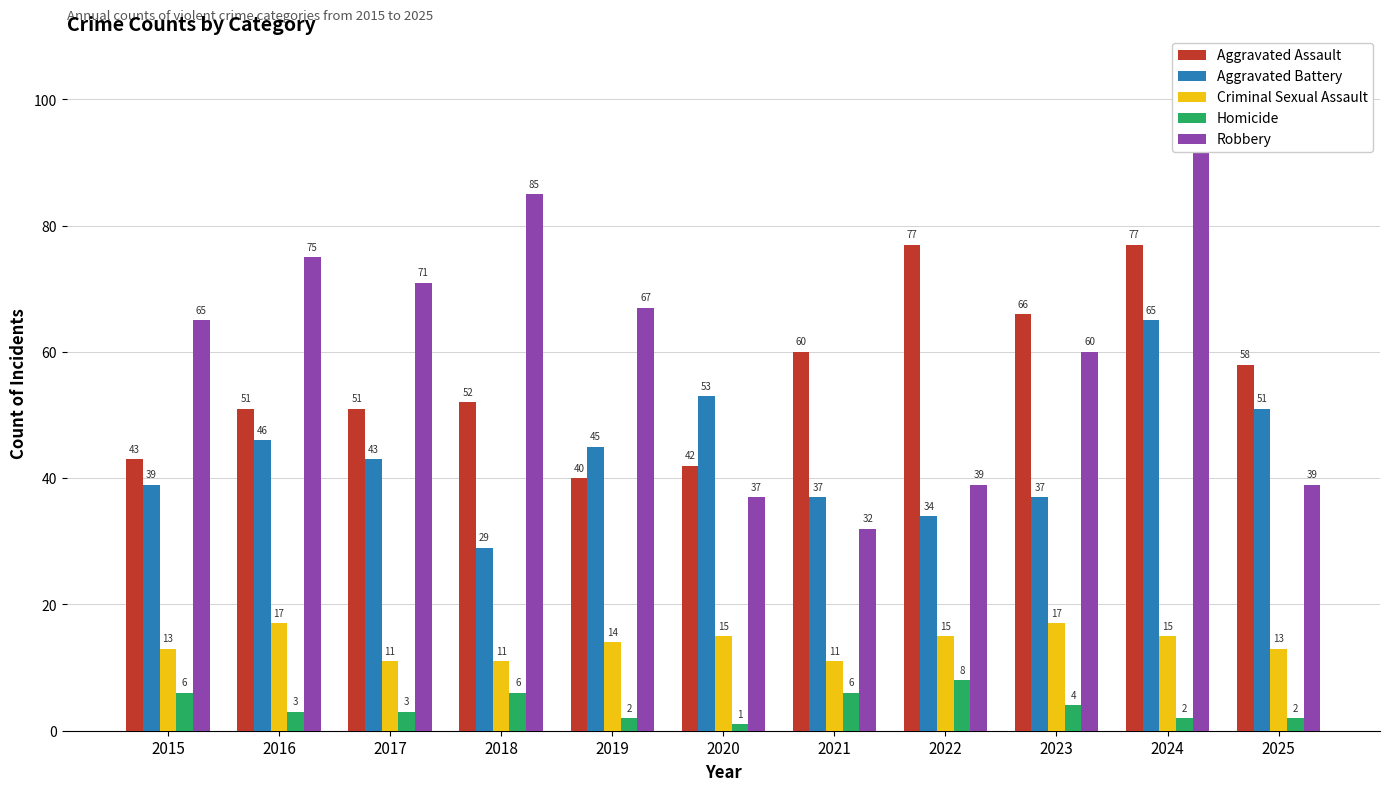

At which category is the sum across all series the highest?

2024